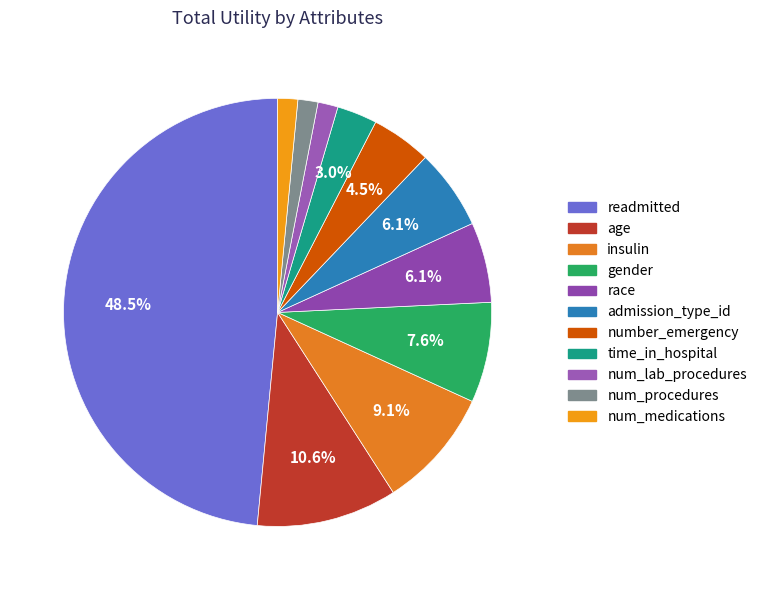

What is the smallest slice in the pie chart?

num_lab_procedures